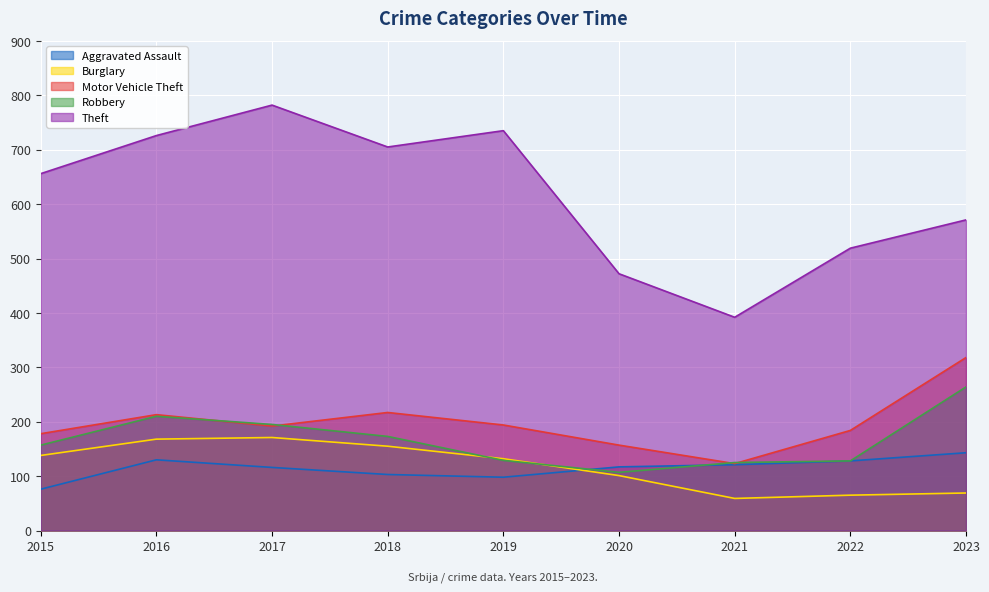

What is the difference between the maximum and minimum values in the Aggravated Assault series?

67